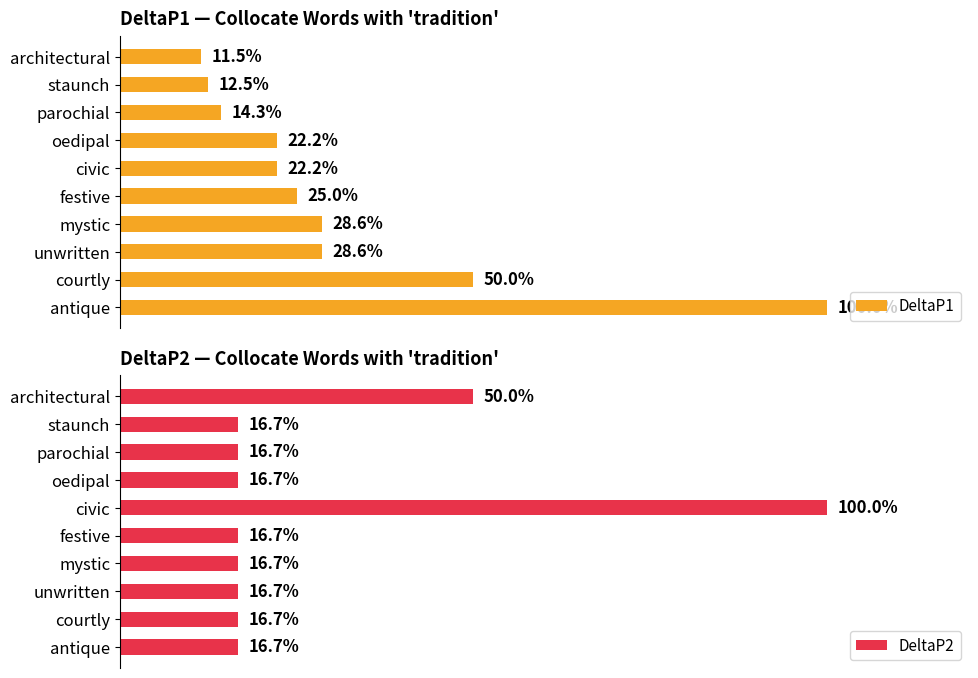

Which category has the highest value in the DeltaP2 series?

civic